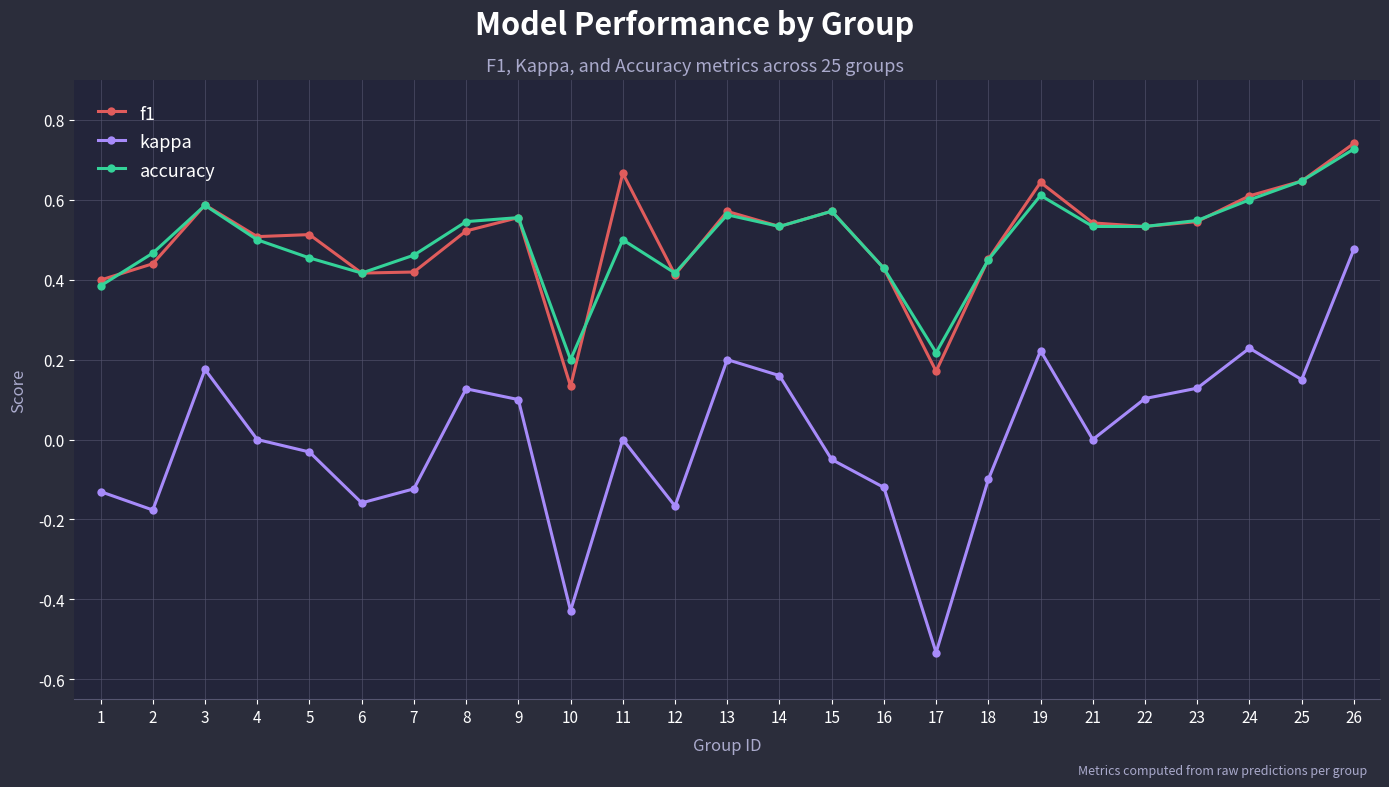

How many interior local peaks does the kappa series have?

6